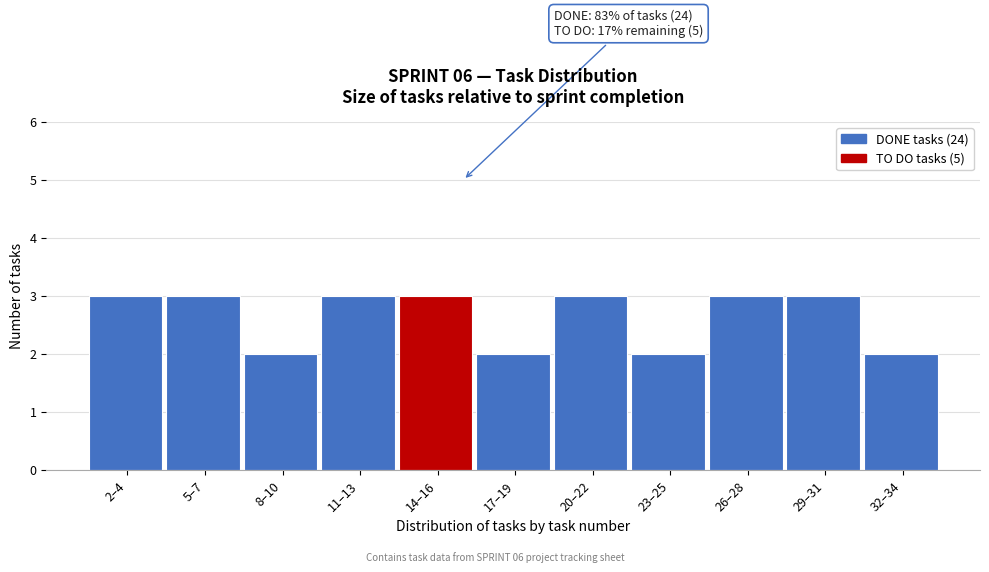

Reading right to left, extract all data points from this chart.

2	3	3	2	3	2	3	3	2	3	3